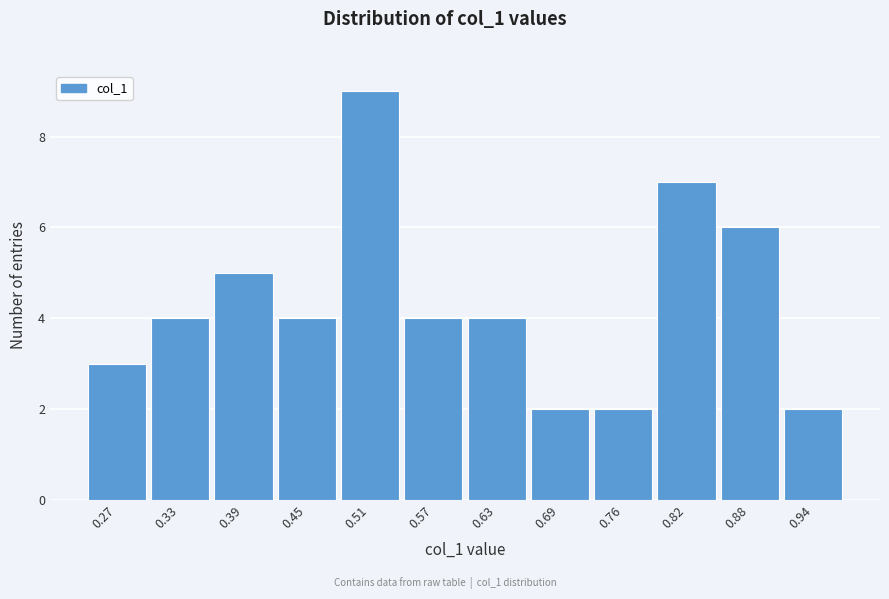

Reading right to left, list all the values displayed in this chart.

2	6	7	2	2	4	4	9	4	5	4	3